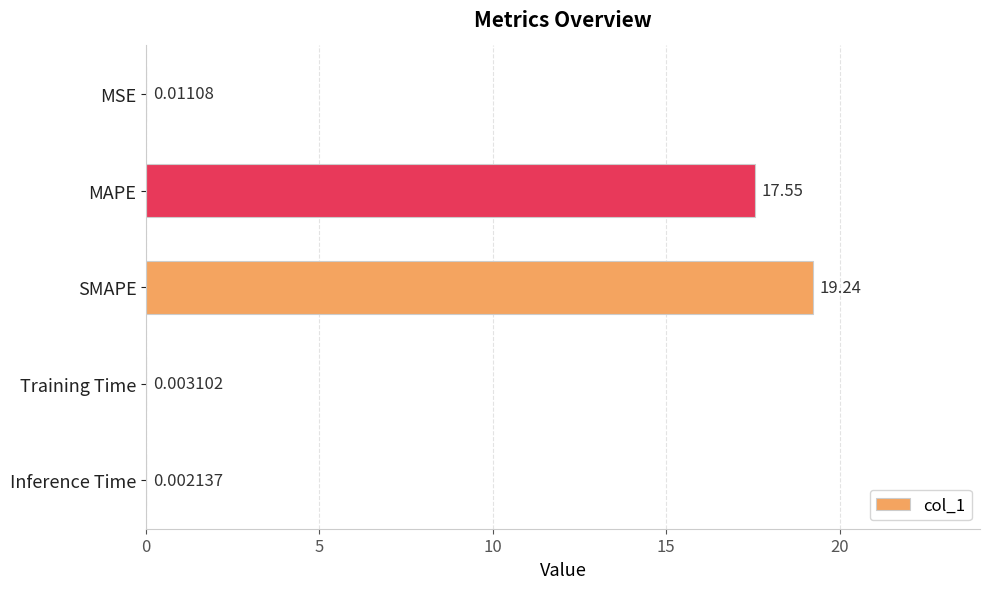

Which has a higher value, Inference Time or MAPE?

MAPE